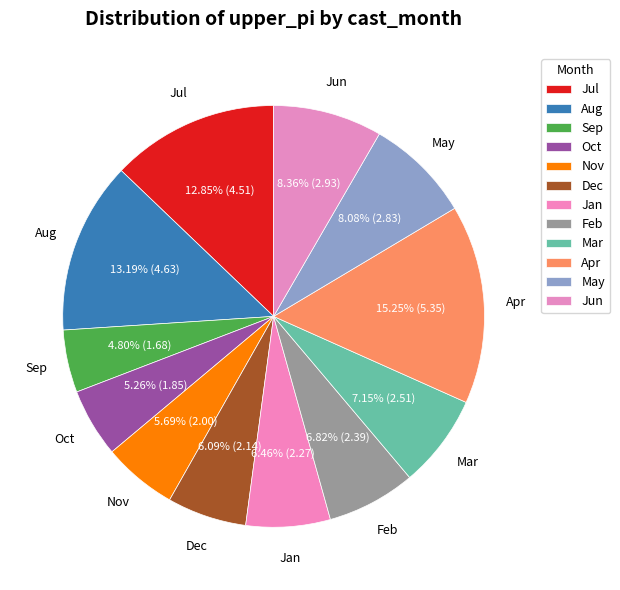

How many segments does this pie chart have?

12